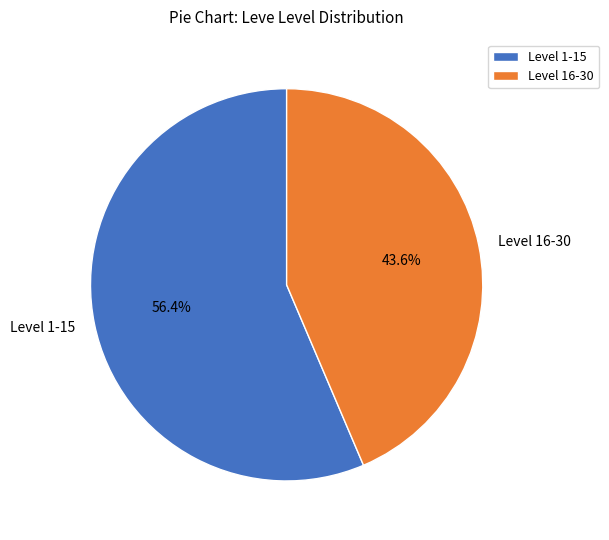

How many slices are in this pie chart?

2